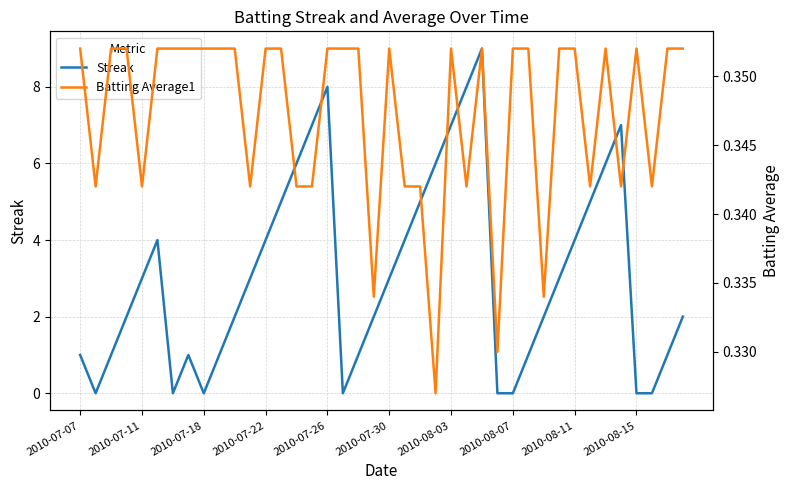

How many data points in Streak are above 3?

16